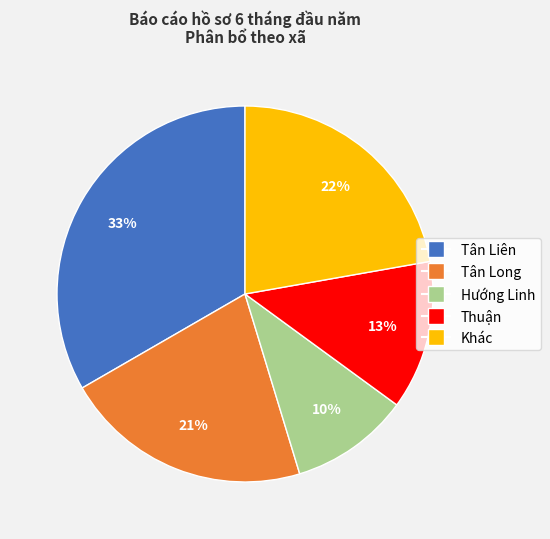

What is the largest slice in the pie chart?

Tân Liên